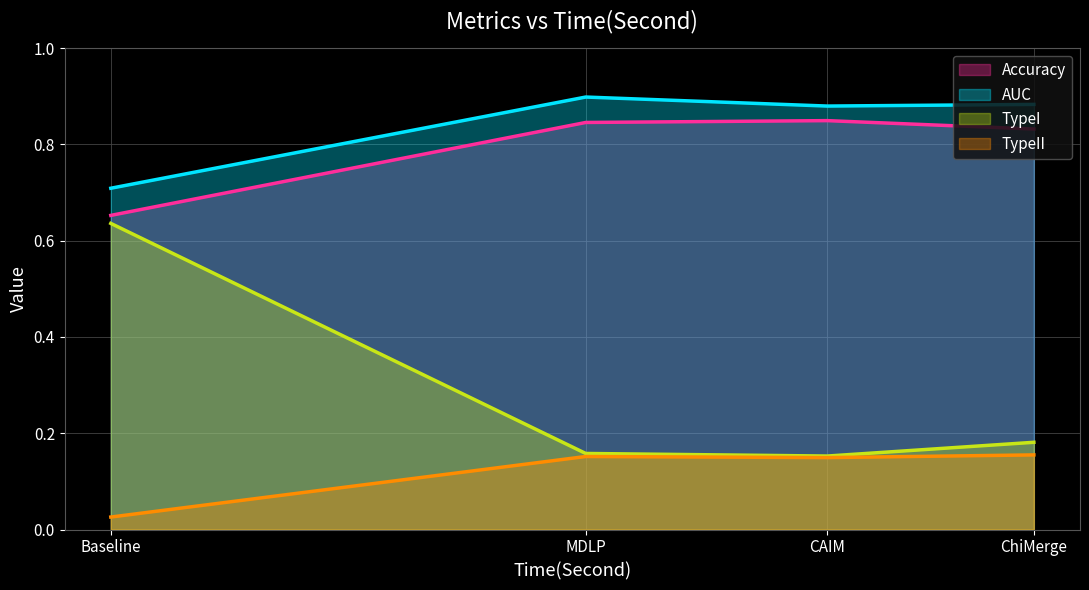

Is the value of AUC at Baseline greater than the value of TypeI at Baseline?

Yes